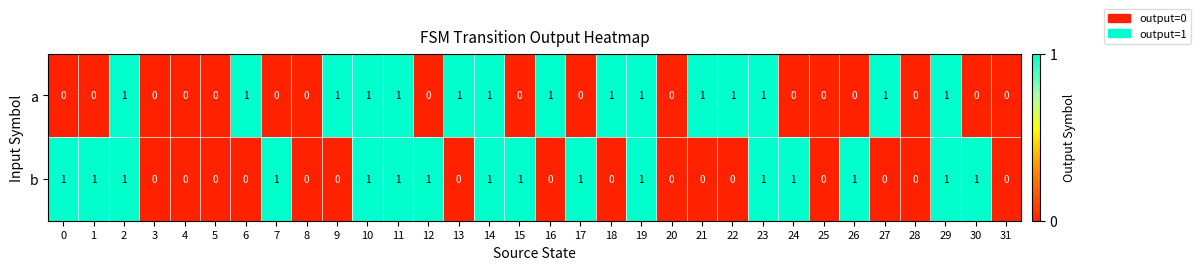

List the series in order of their overall mean, lowest first.

a, b